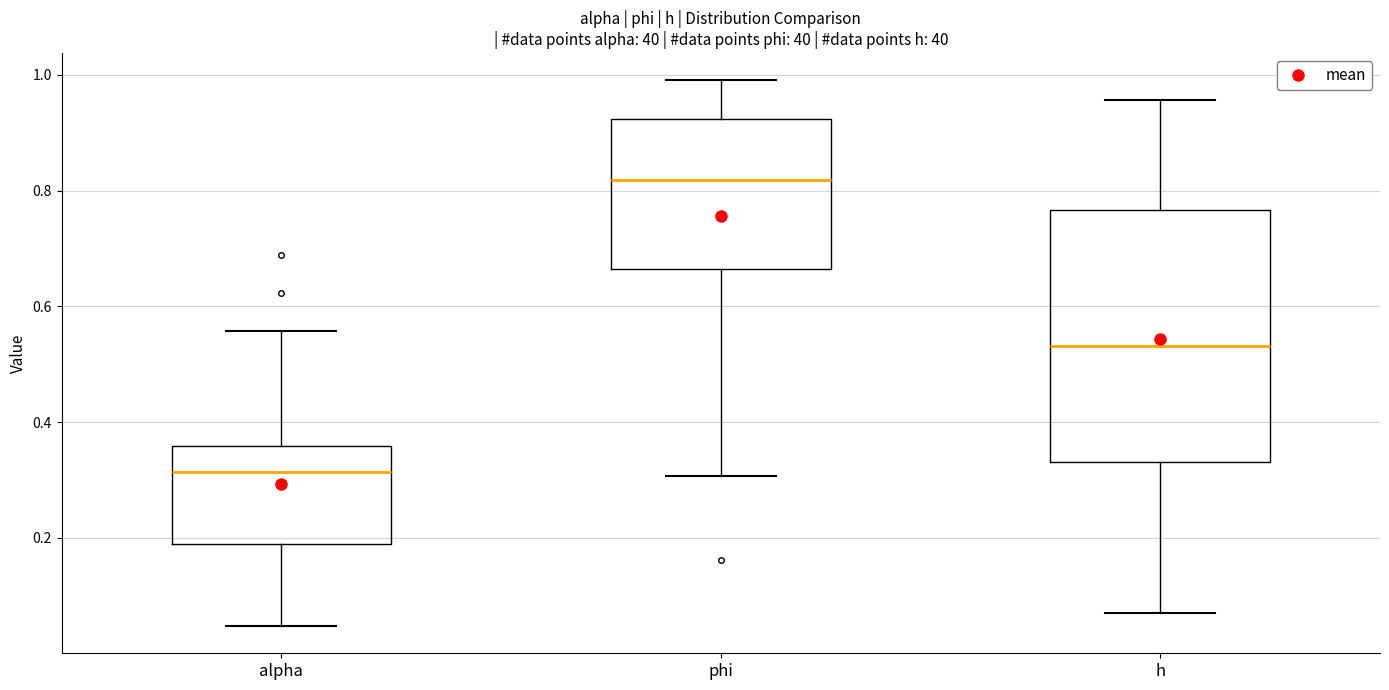

Where is the upper edge of the box for phi on the y-axis? The values are not printed on the chart, so give them approximately, as read against the axis.

0.92